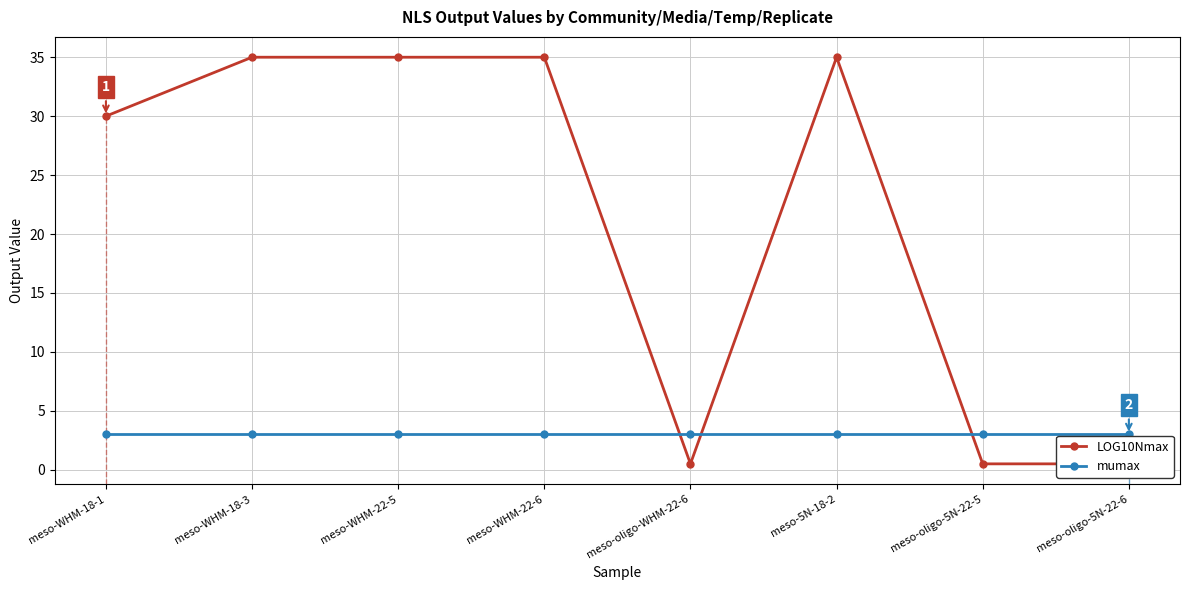

The mumax series shows 3.0 at meso-oligo-WHM-22-6. True or false?

True